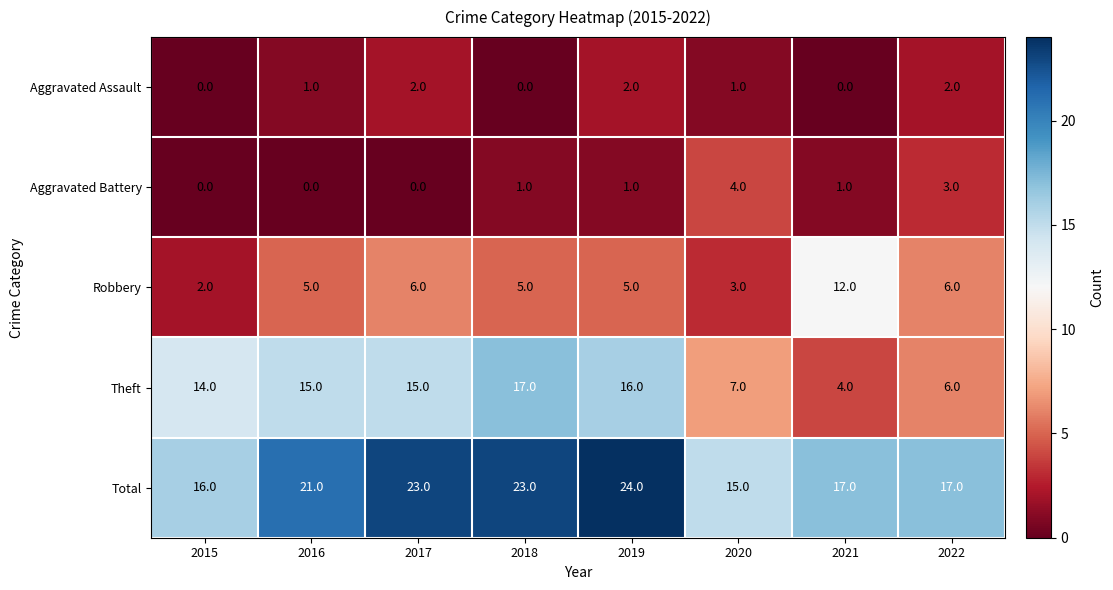

At which category does the chart reach its peak across all series?

2019